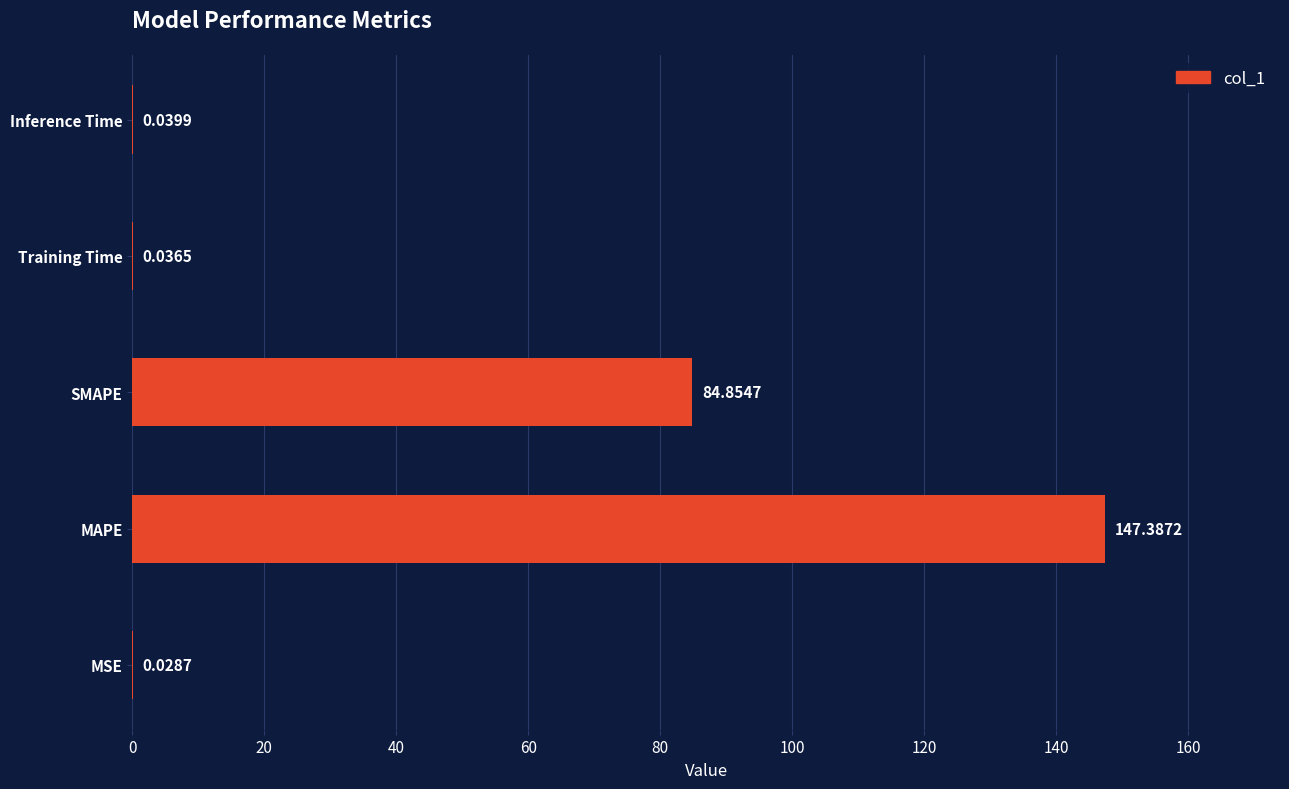

Which has a higher value, SMAPE or Inference Time?

SMAPE